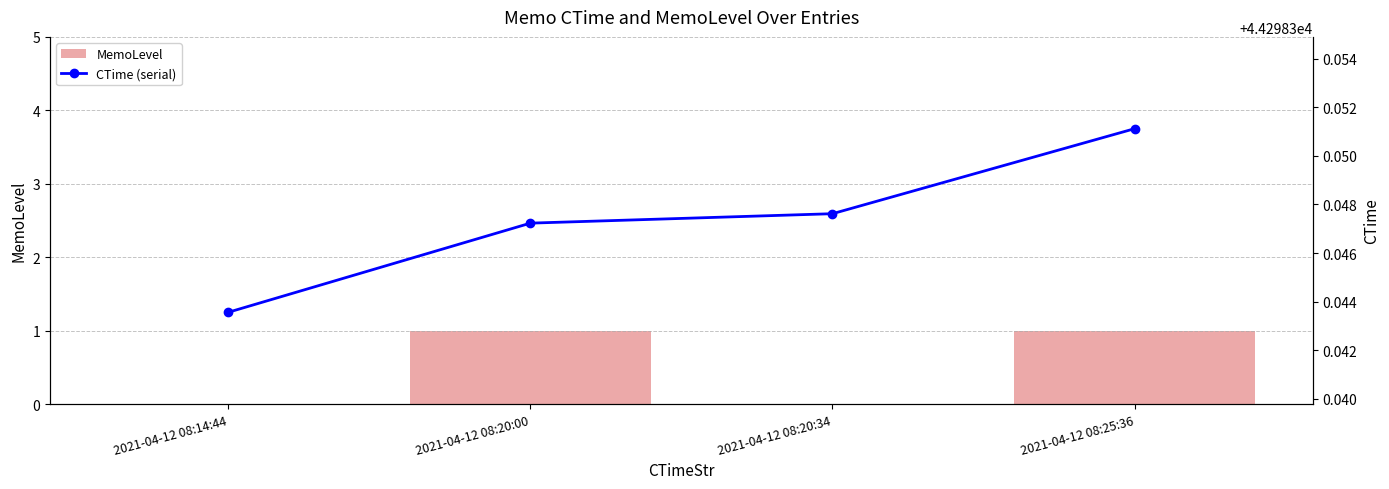

The CTime (serial) series shows 61459.5 at 2021-04-12 08:20:34. True or false?

False